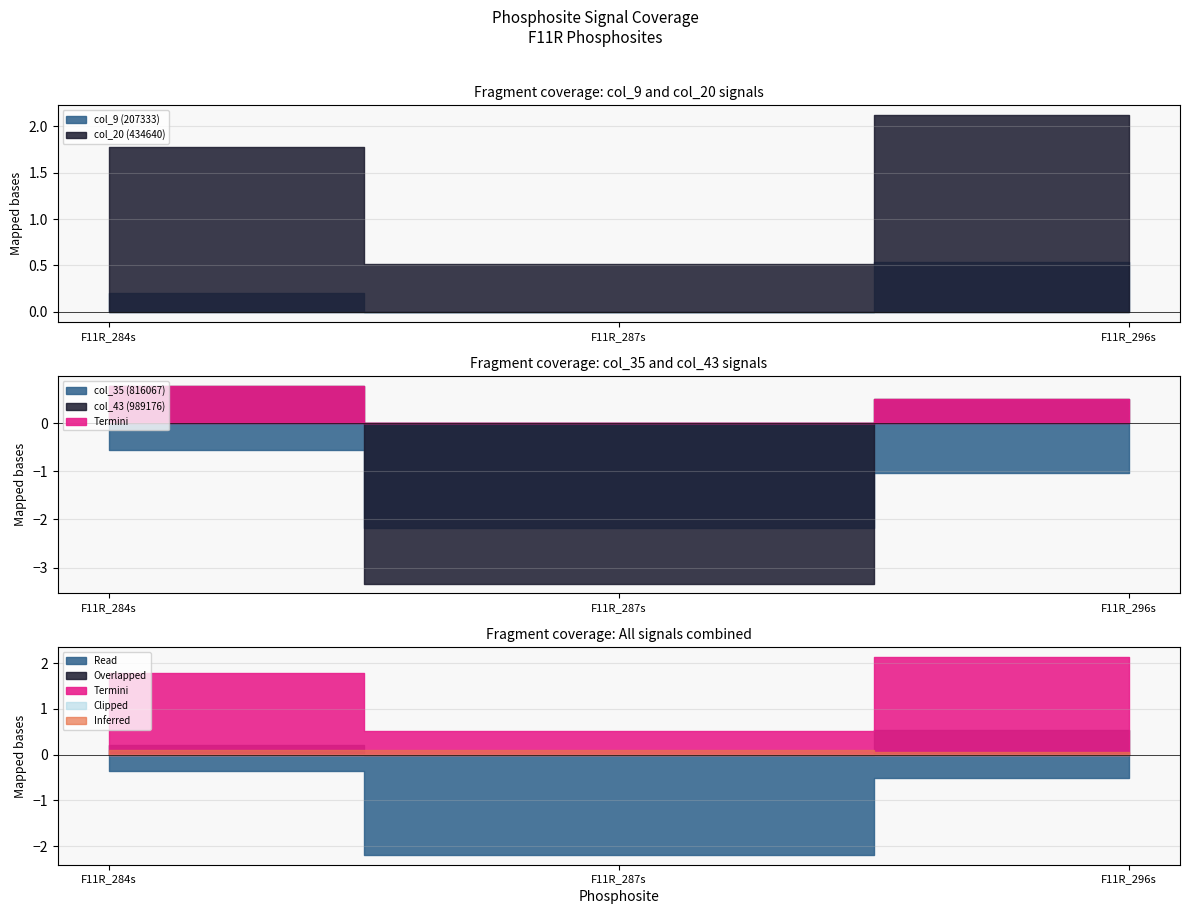

The col_43 (989176) series shows -3.3 at F11R_287s. True or false?

True